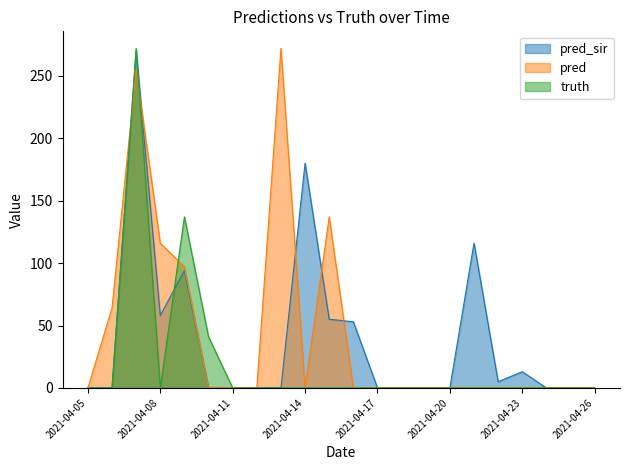

Reading left to right, extract all data points from this chart.

truth: 2021-04-05=0	2021-04-06=0	2021-04-07=272	2021-04-08=0	2021-04-09=137	2021-04-10=41	2021-04-11=0	2021-04-12=0	2021-04-13=0	2021-04-14=0	2021-04-15=0	2021-04-16=0	2021-04-17=0	2021-04-18=0	2021-04-19=0	2021-04-20=0	2021-04-21=0	2021-04-22=0	2021-04-23=0	2021-04-24=0	2021-04-25=0	2021-04-26=0
pred: 2021-04-05=0	2021-04-06=64	2021-04-07=255	2021-04-08=116	2021-04-09=97	2021-04-10=0	2021-04-11=0	2021-04-12=0	2021-04-13=272	2021-04-14=0	2021-04-15=137	2021-04-16=0	2021-04-17=0	2021-04-18=0	2021-04-19=0	2021-04-20=0	2021-04-21=0	2021-04-22=0	2021-04-23=0	2021-04-24=0	2021-04-25=0	2021-04-26=0
pred_sir: 2021-04-05=0	2021-04-06=0	2021-04-07=270	2021-04-08=58	2021-04-09=94	2021-04-10=0	2021-04-11=0	2021-04-12=0	2021-04-13=0	2021-04-14=180	2021-04-15=55	2021-04-16=53	2021-04-17=0	2021-04-18=0	2021-04-19=0	2021-04-20=0	2021-04-21=116	2021-04-22=5	2021-04-23=13	2021-04-24=0	2021-04-25=0	2021-04-26=0